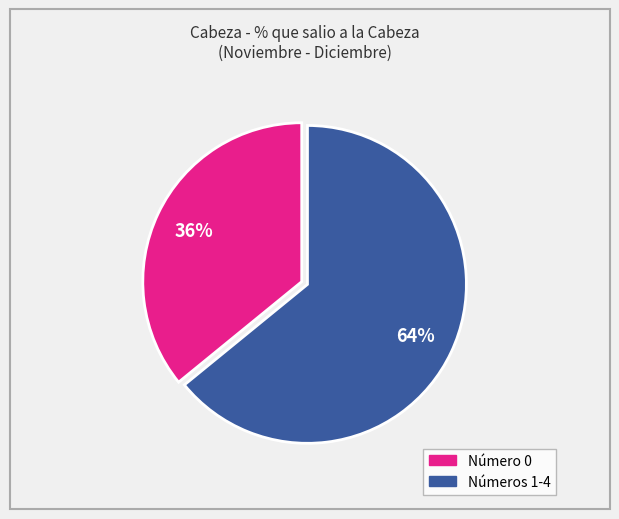

Is there a majority slice in this chart?

Yes